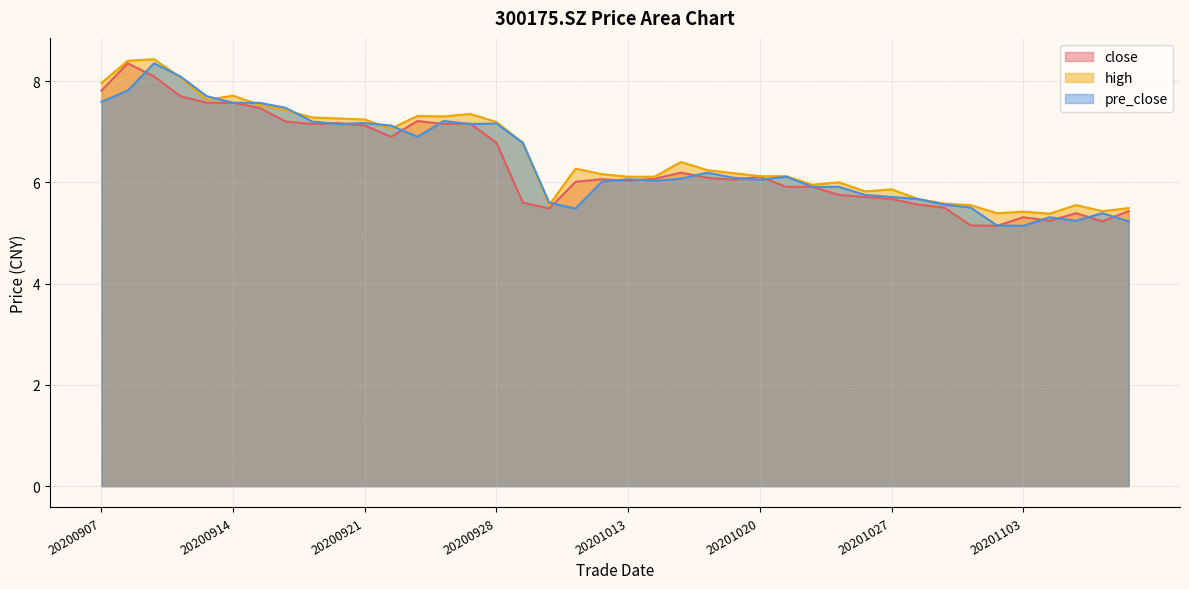

Which label corresponds to the largest value in the chart?

20200909